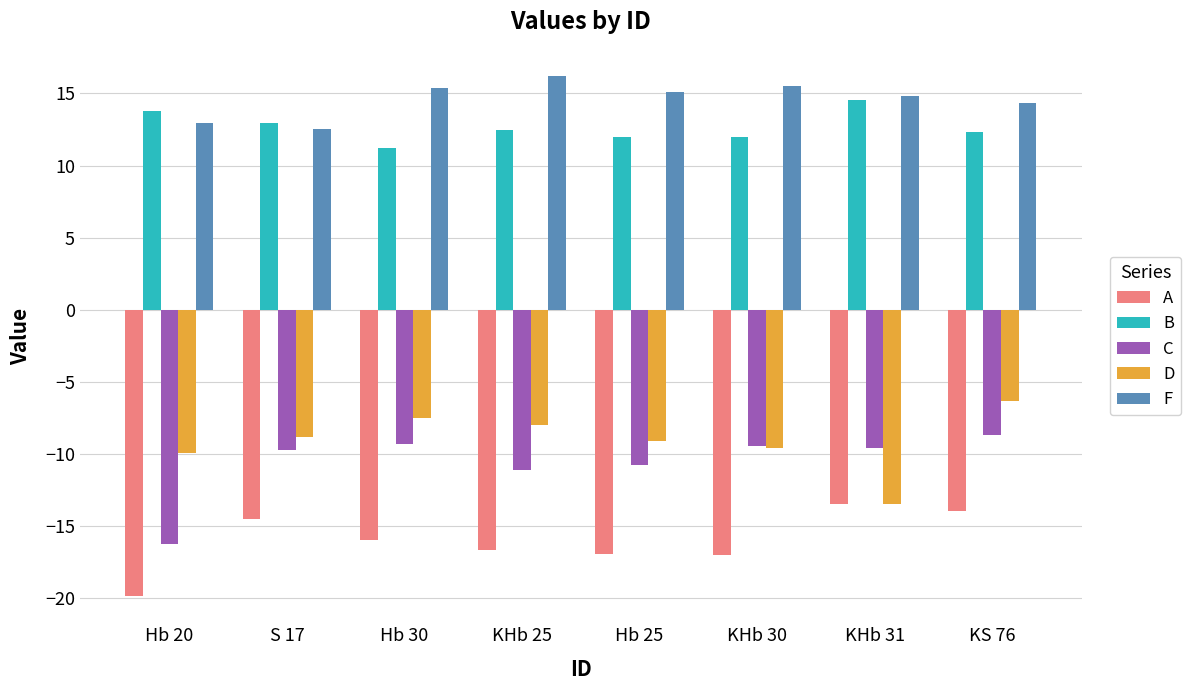

Is the value of D at Hb 20 greater than the value of F at Hb 25?

No